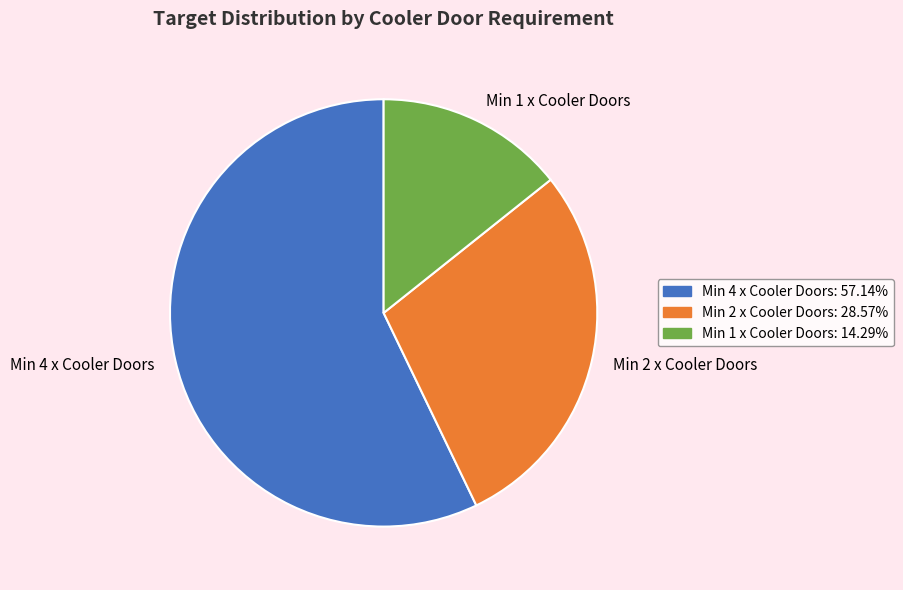

What is the largest slice in the pie chart?

Min 4 x Cooler Doors